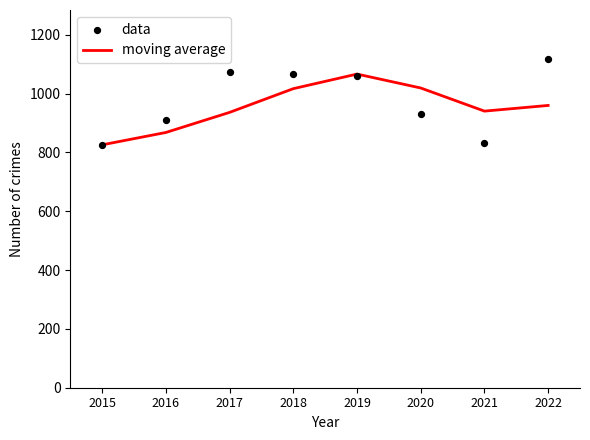

At which category is the sum across all series the highest?

2019